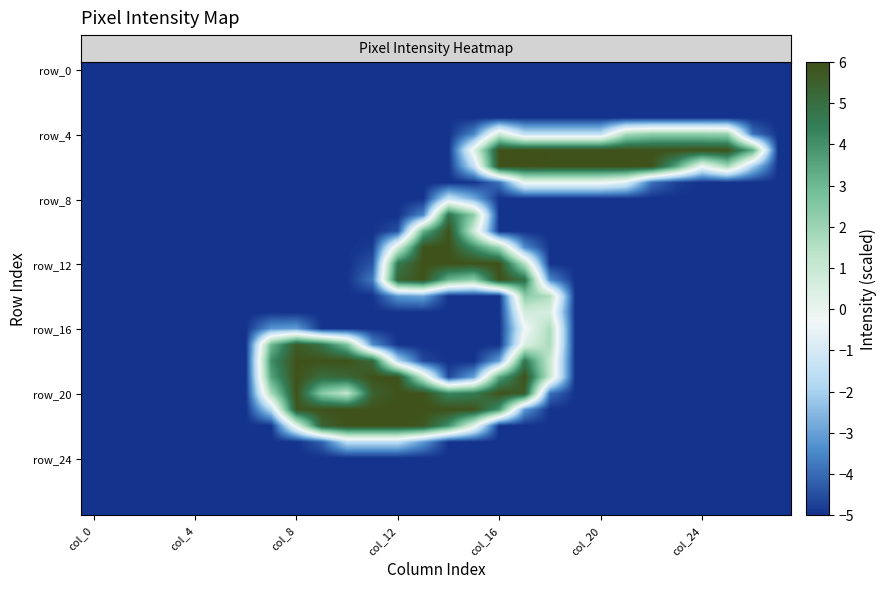

Which series has the widest spread of values?

row_6